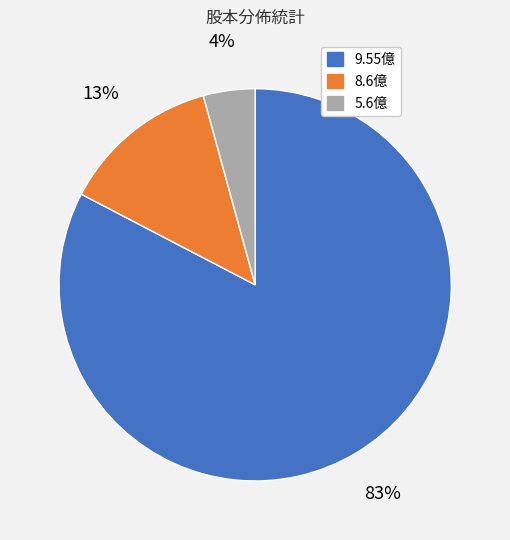

To the nearest percent, what is the average slice percentage?

33%